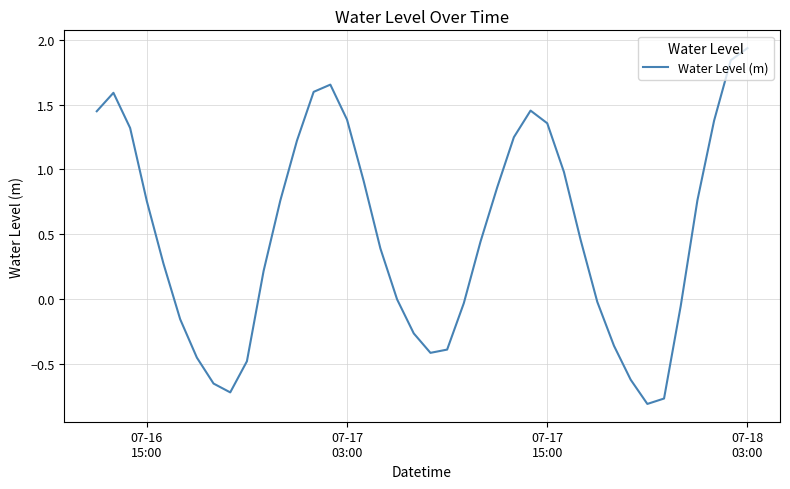

How many interior local valleys (lower than both neighbors) does the data have?

3